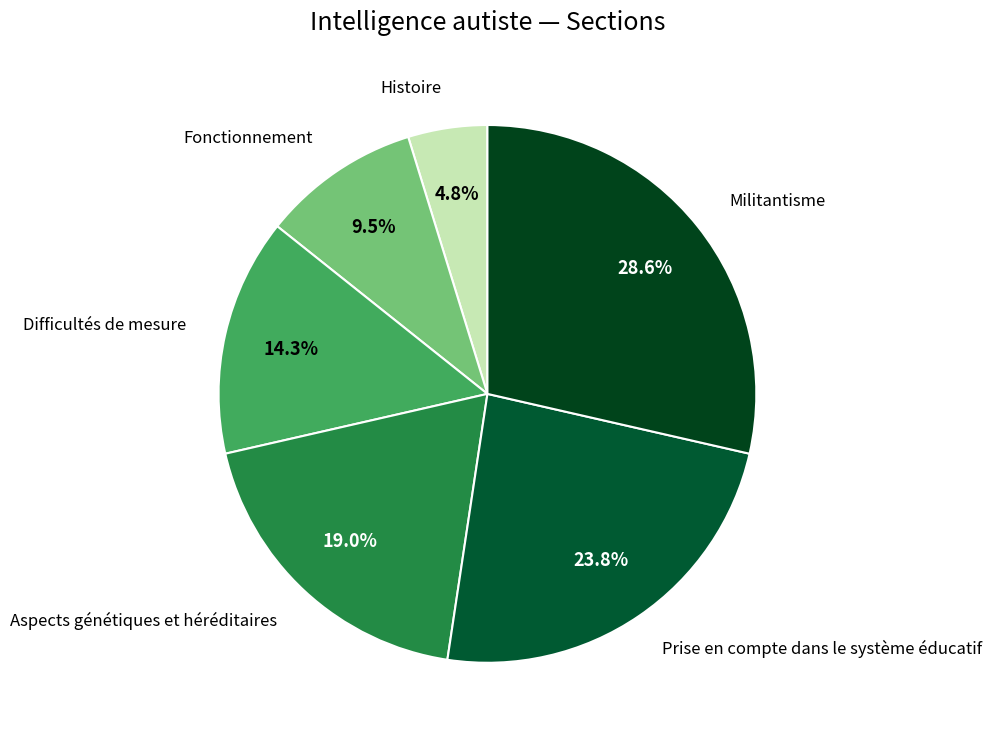

Which slice is the smallest?

Histoire